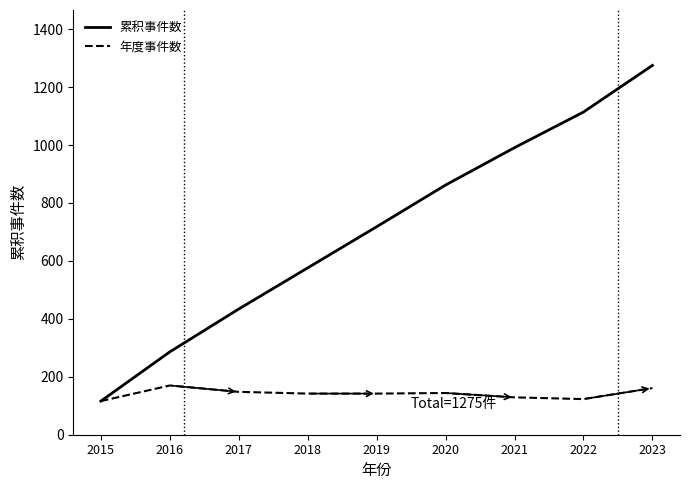

At which category is the sum across all series the highest?

2023